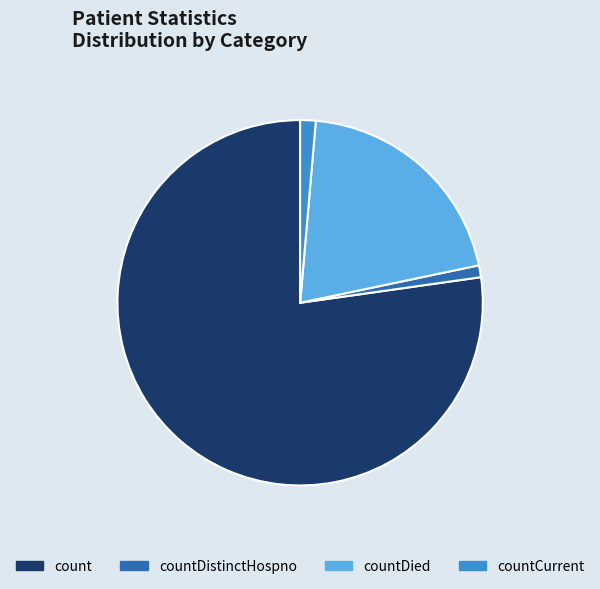

Is countDied the majority of the pie?

No